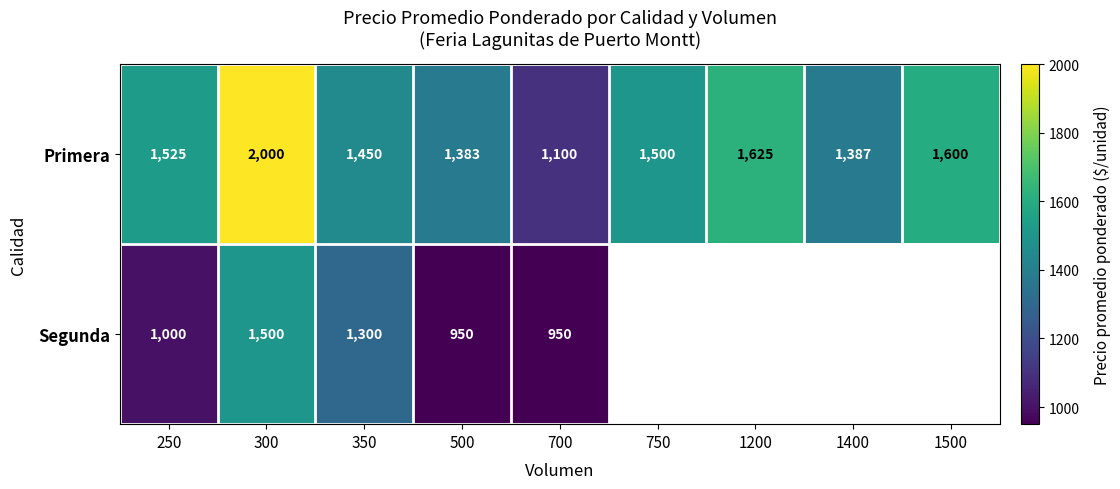

At which label is Primera closest to 1550?

250